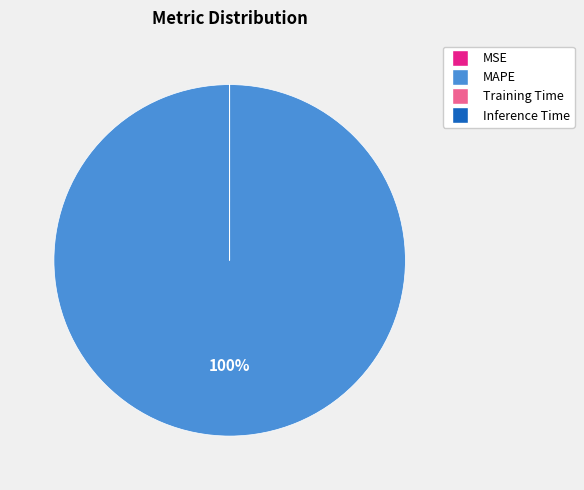

What is the largest slice in the pie chart?

MAPE